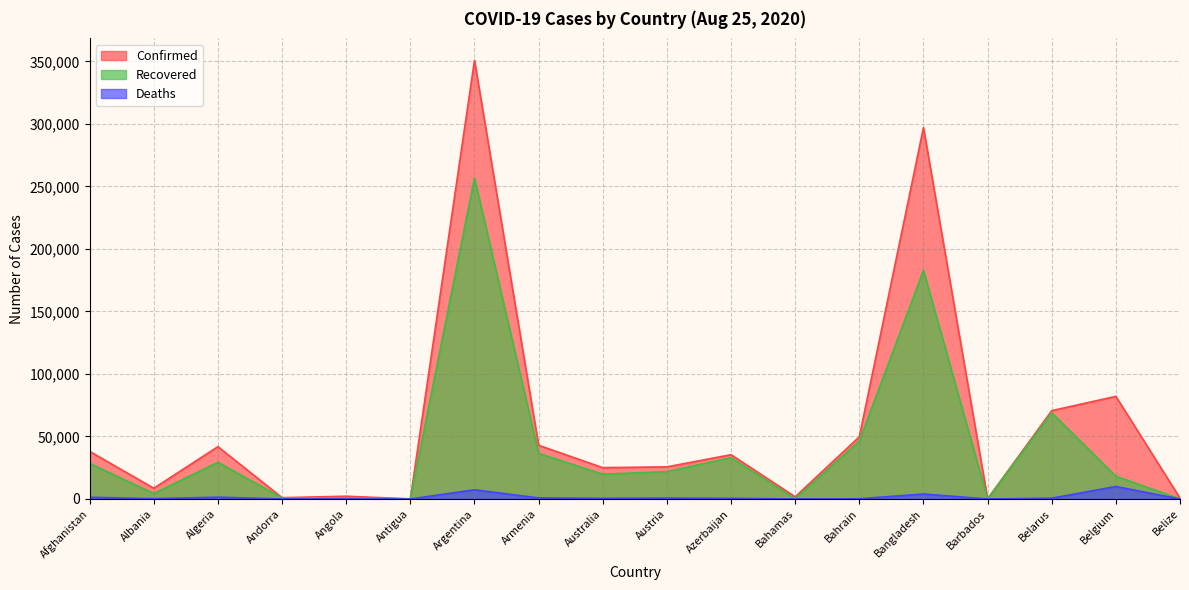

Reading left to right, list all the values displayed in this chart.

Confirmed: Afghanistan=38070	Albania=8605	Algeria=41858	Andorra=1060	Angola=2222	Antigua=94	Argentina=350867	Armenia=42936	Australia=25053	Austria=25706	Azerbaijan=35426	Bahamas=1765	Bahrain=49719	Bangladesh=297083	Barbados=161	Belarus=70645	Belgium=82092	Belize=713
Recovered: Afghanistan=28440	Albania=4413	Algeria=29369	Andorra=877	Angola=877	Antigua=89	Argentina=256789	Armenia=36475	Australia=19812	Austria=21888	Azerbaijan=33104	Bahamas=227	Bahrain=46311	Bangladesh=182875	Barbados=132	Belarus=68925	Belgium=18242	Belize=45
Deaths: Afghanistan=1397	Albania=254	Algeria=1446	Andorra=53	Angola=100	Antigua=3	Argentina=7366	Armenia=858	Australia=525	Austria=733	Azerbaijan=519	Bahamas=29	Bahrain=185	Bangladesh=3983	Barbados=7	Belarus=646	Belgium=9996	Belize=10